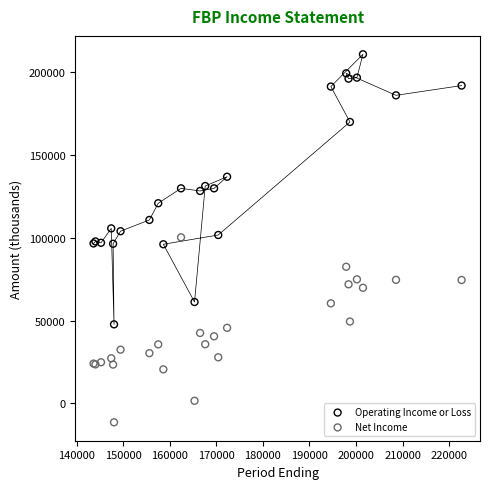

What are all the series names shown in the legend?

Operating Income or Loss, Net Income